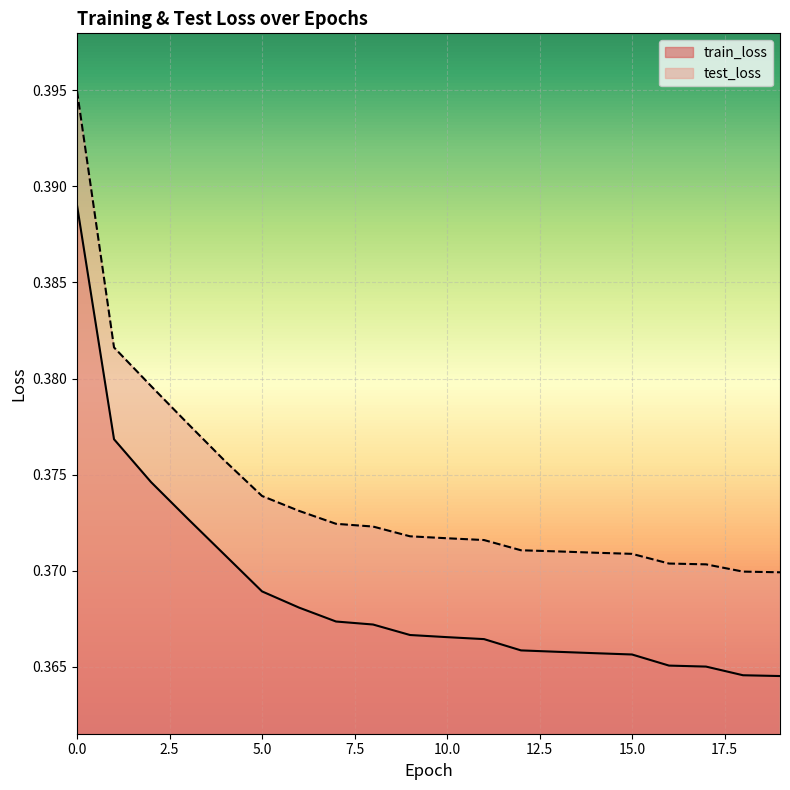

Which series has the largest total across all categories?

test_loss